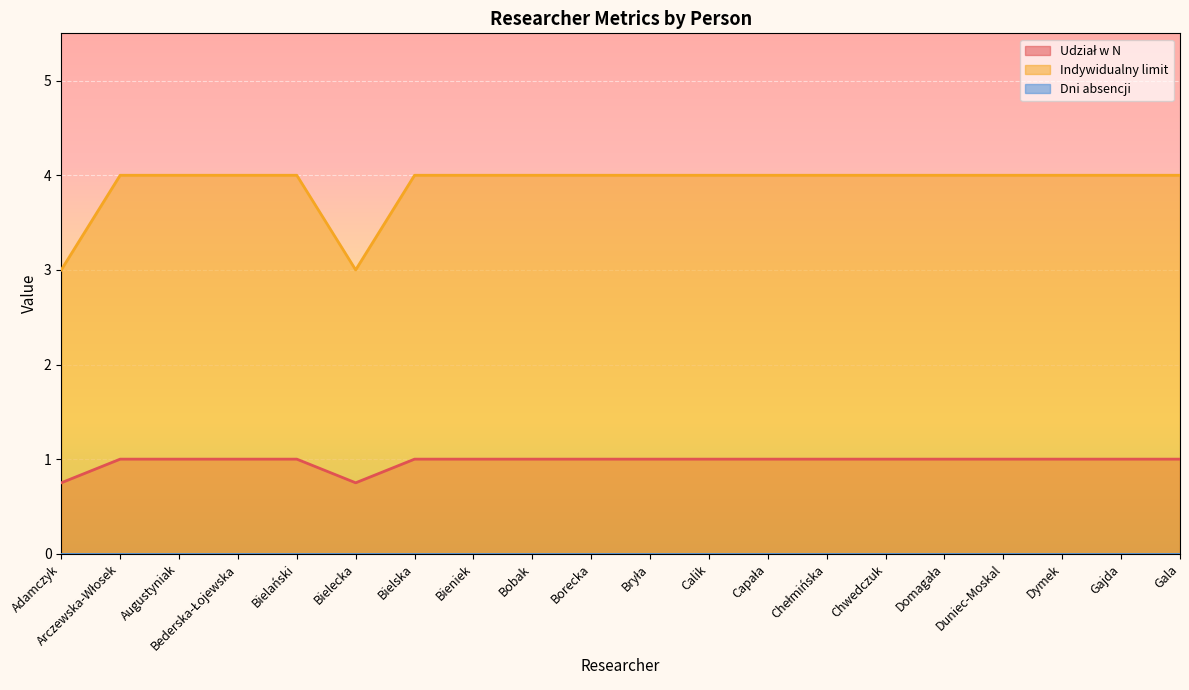

List the series in order of their overall mean, highest first.

Indywidualny limit, Udział w N